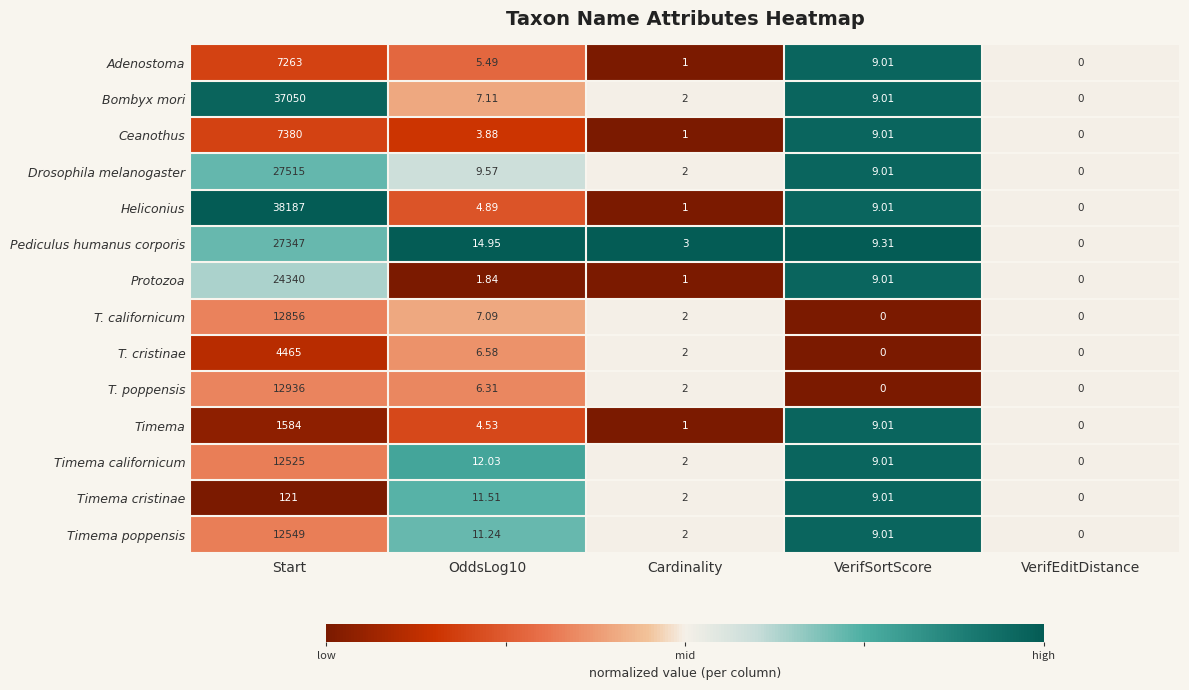

Where is Protozoa nearest to the value 12170?

VerifSortScore